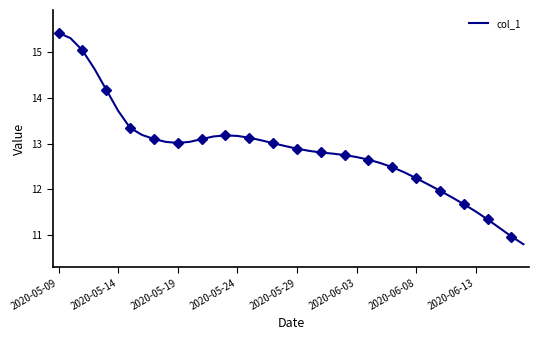

What is the lowest value of the col_1 series?

10.8